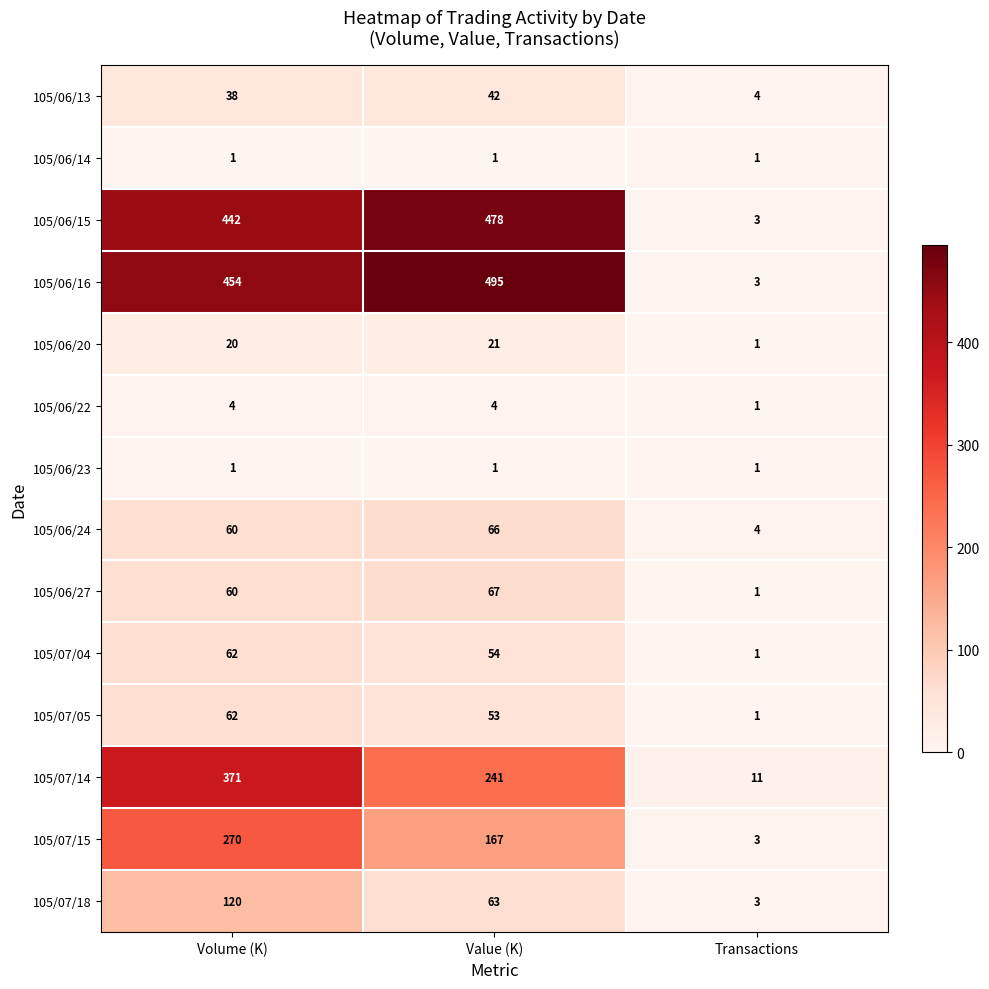

List the labels in order of 105/07/04 value, largest first.

Volume (K), Value (K), Transactions